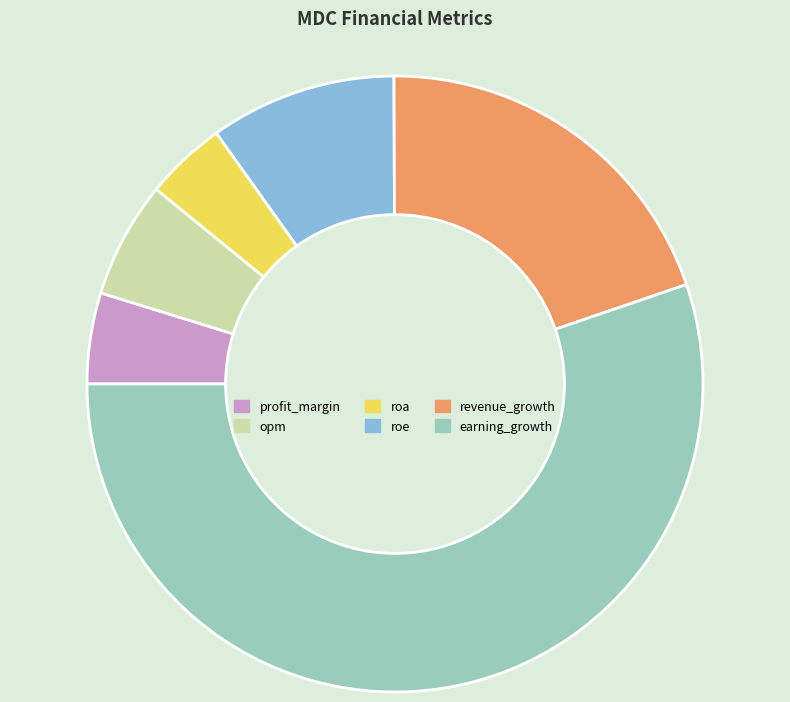

Which slice is the smallest?

roa